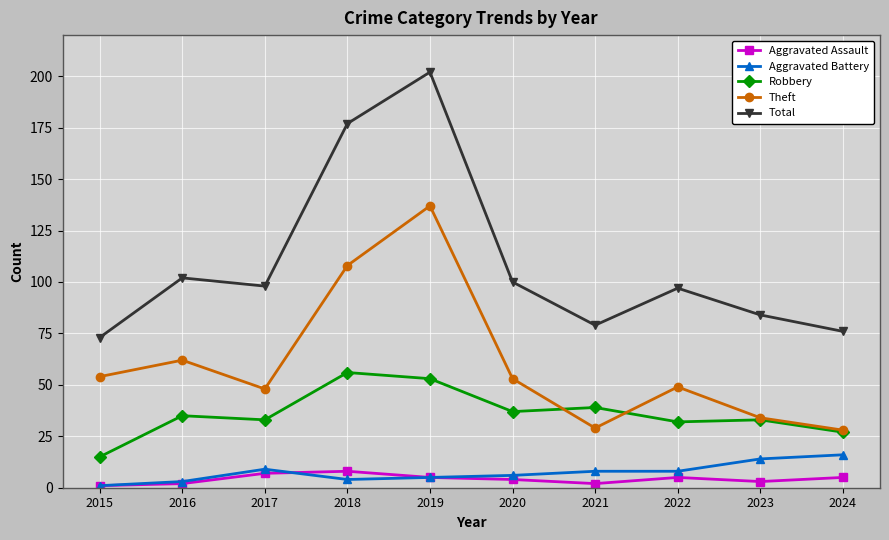

What are all the series names shown in the legend?

Aggravated Assault, Aggravated Battery, Robbery, Theft, Total